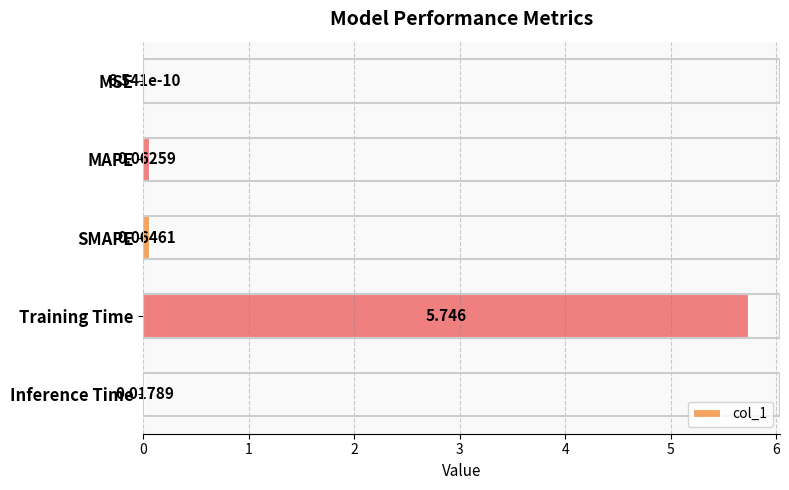

How many distinct data groups are displayed?

1